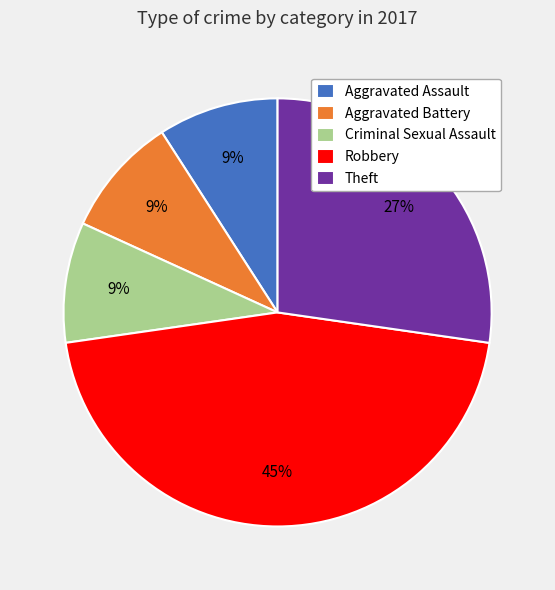

Is Theft the majority of the pie?

No